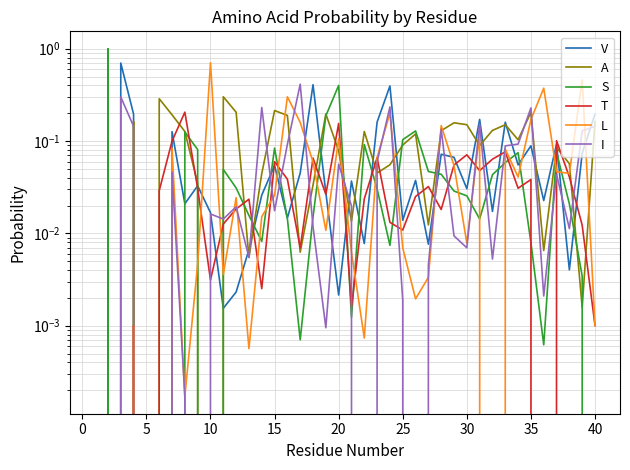

True or false: I and L cross at least once.

True